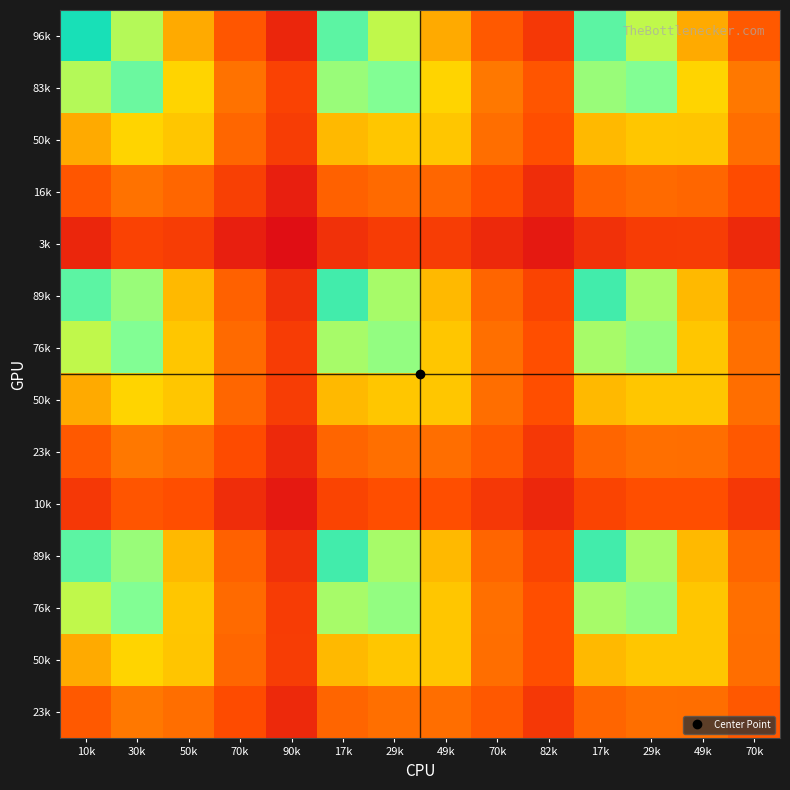

At which category does the chart reach its peak across all series?

10k